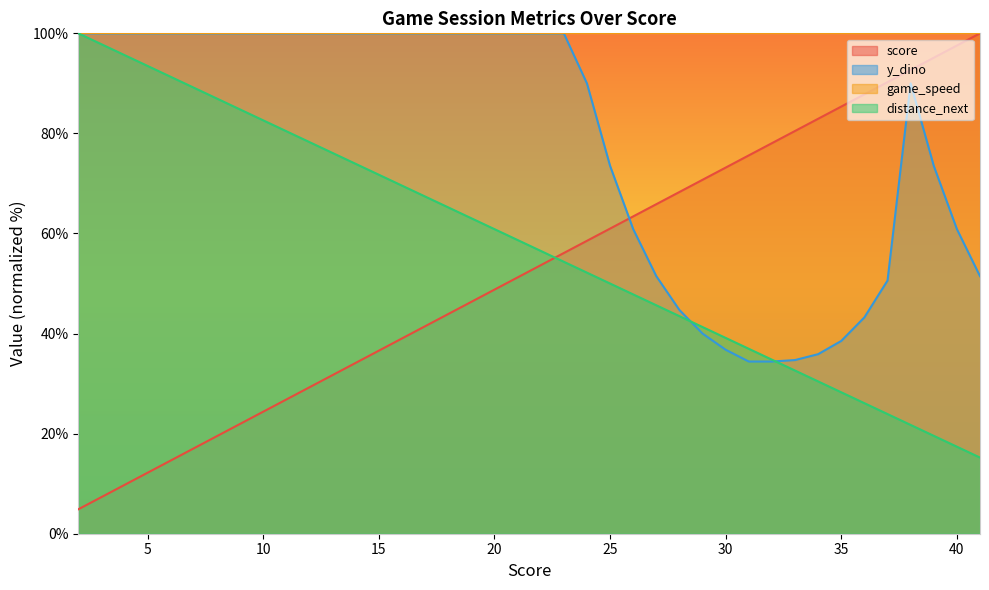

Which series has the largest total across all categories?

game_speed